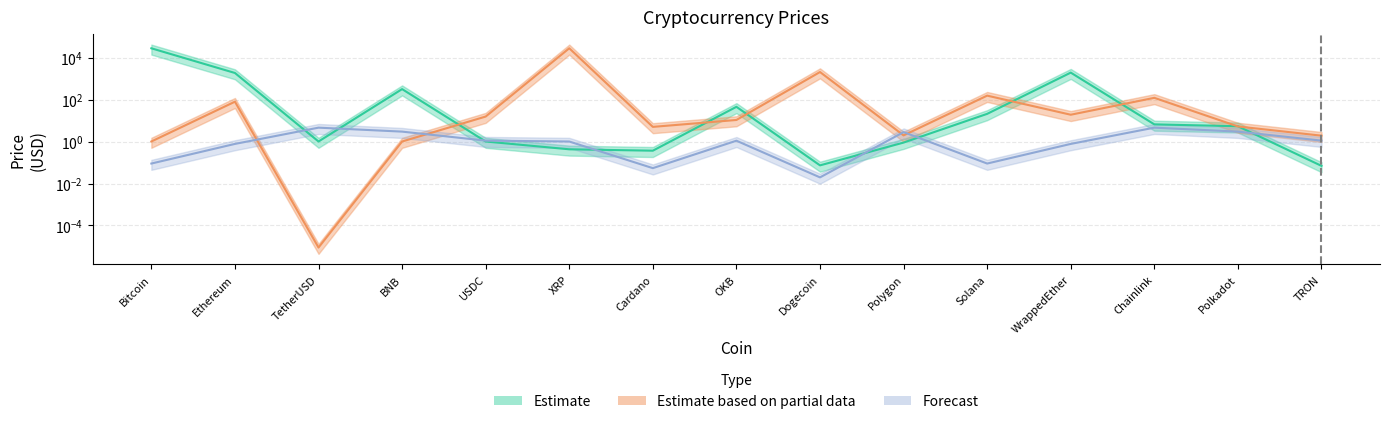

What is the difference between the second highest and second lowest values in the Estimate based on partial data series?

2047.6